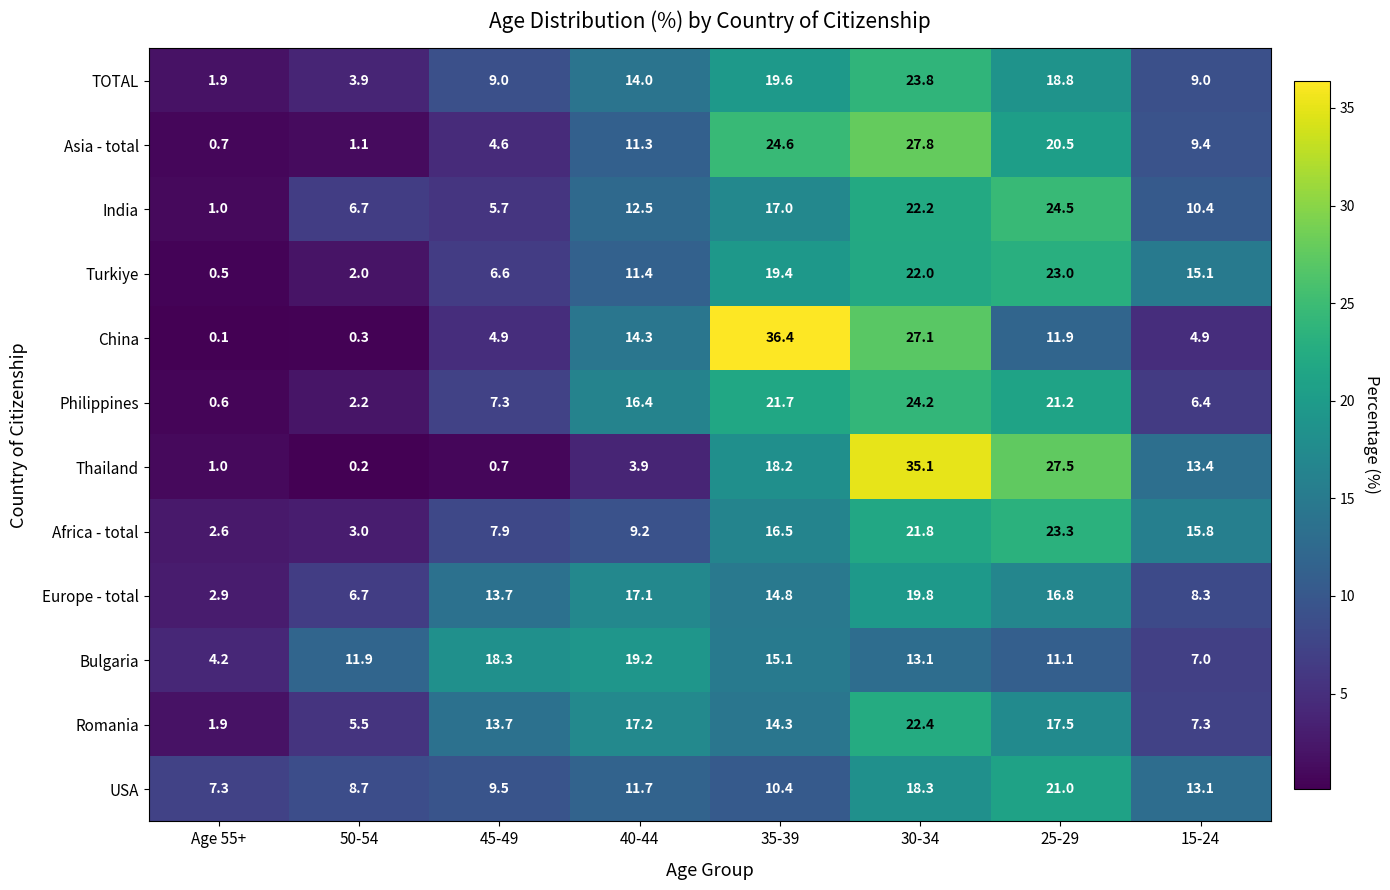

What is the total value across all series at 30-34?

277.6